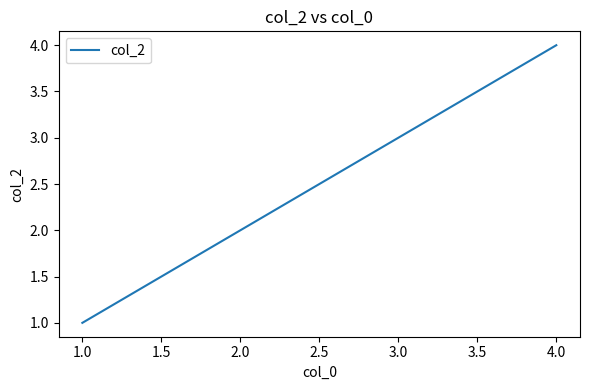

What is the sum of all values?

10